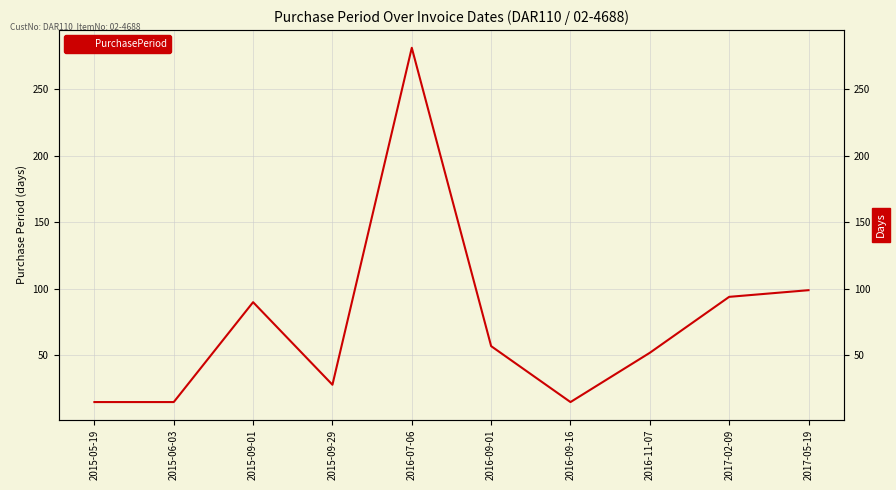

Reading left to right, extract all data points from this chart.

2015-05-19=15	2015-06-03=15	2015-09-01=90	2015-09-29=28	2016-07-06=281	2016-09-01=57	2016-09-16=15	2016-11-07=52	2017-02-09=94	2017-05-19=99